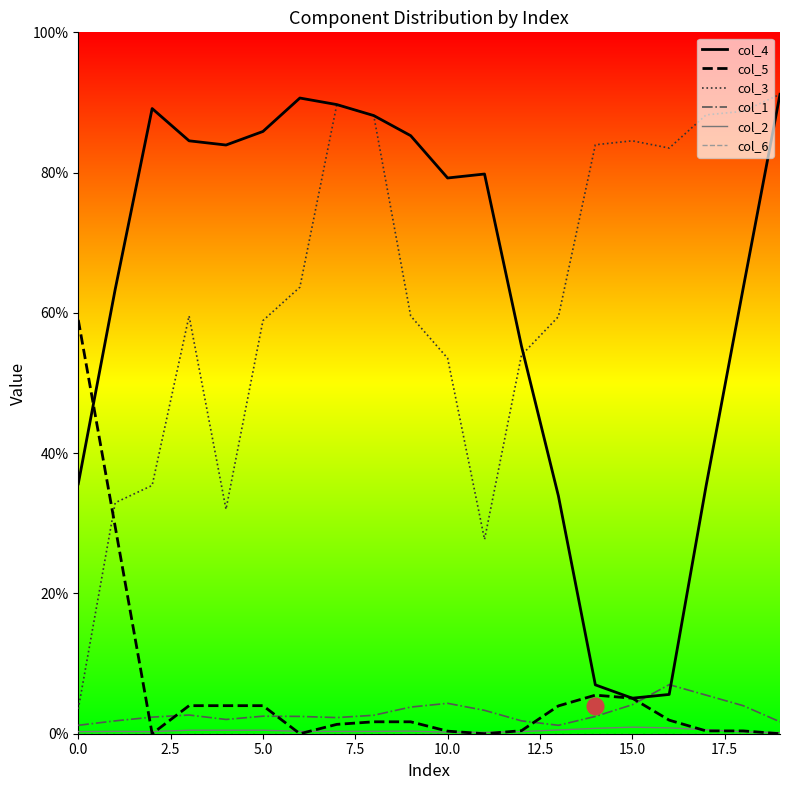

Count the col_1 values in the range 0 to 1.

20